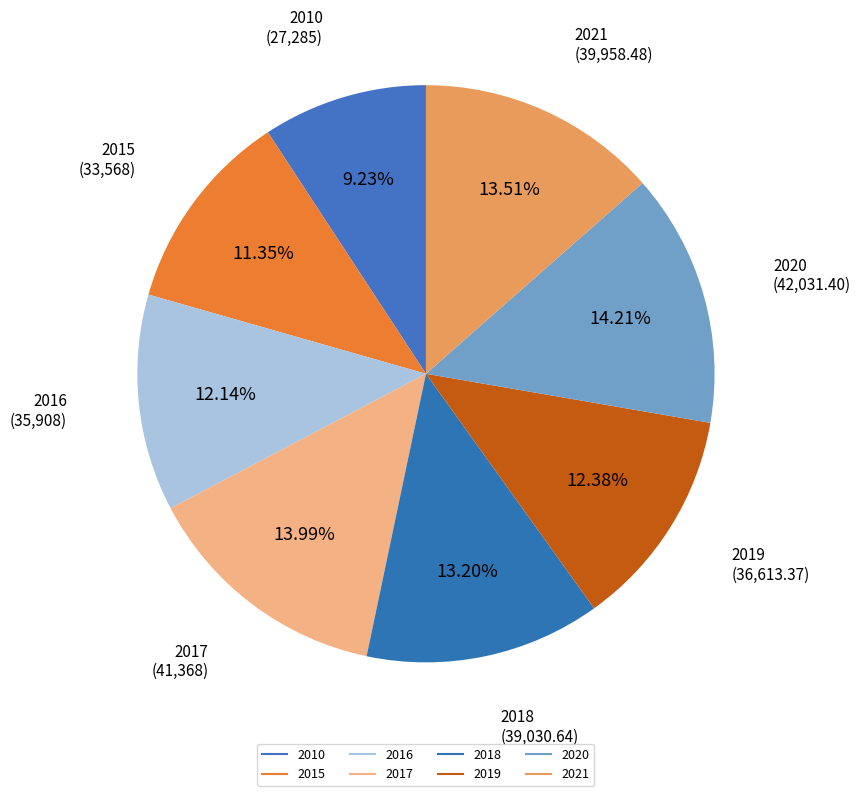

What is the smallest slice in the pie chart?

2010